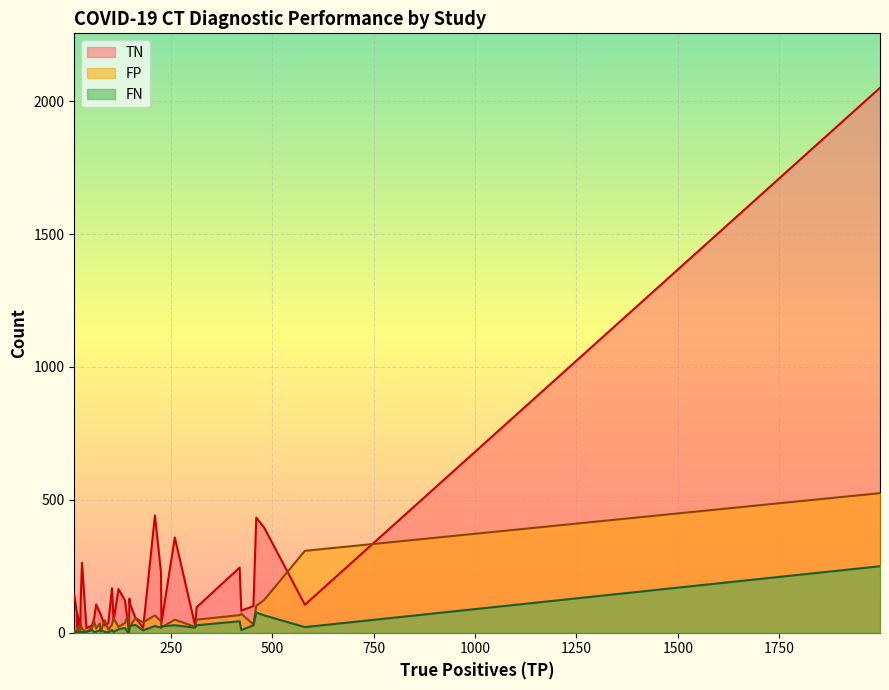

How many lines are shown in the chart?

3